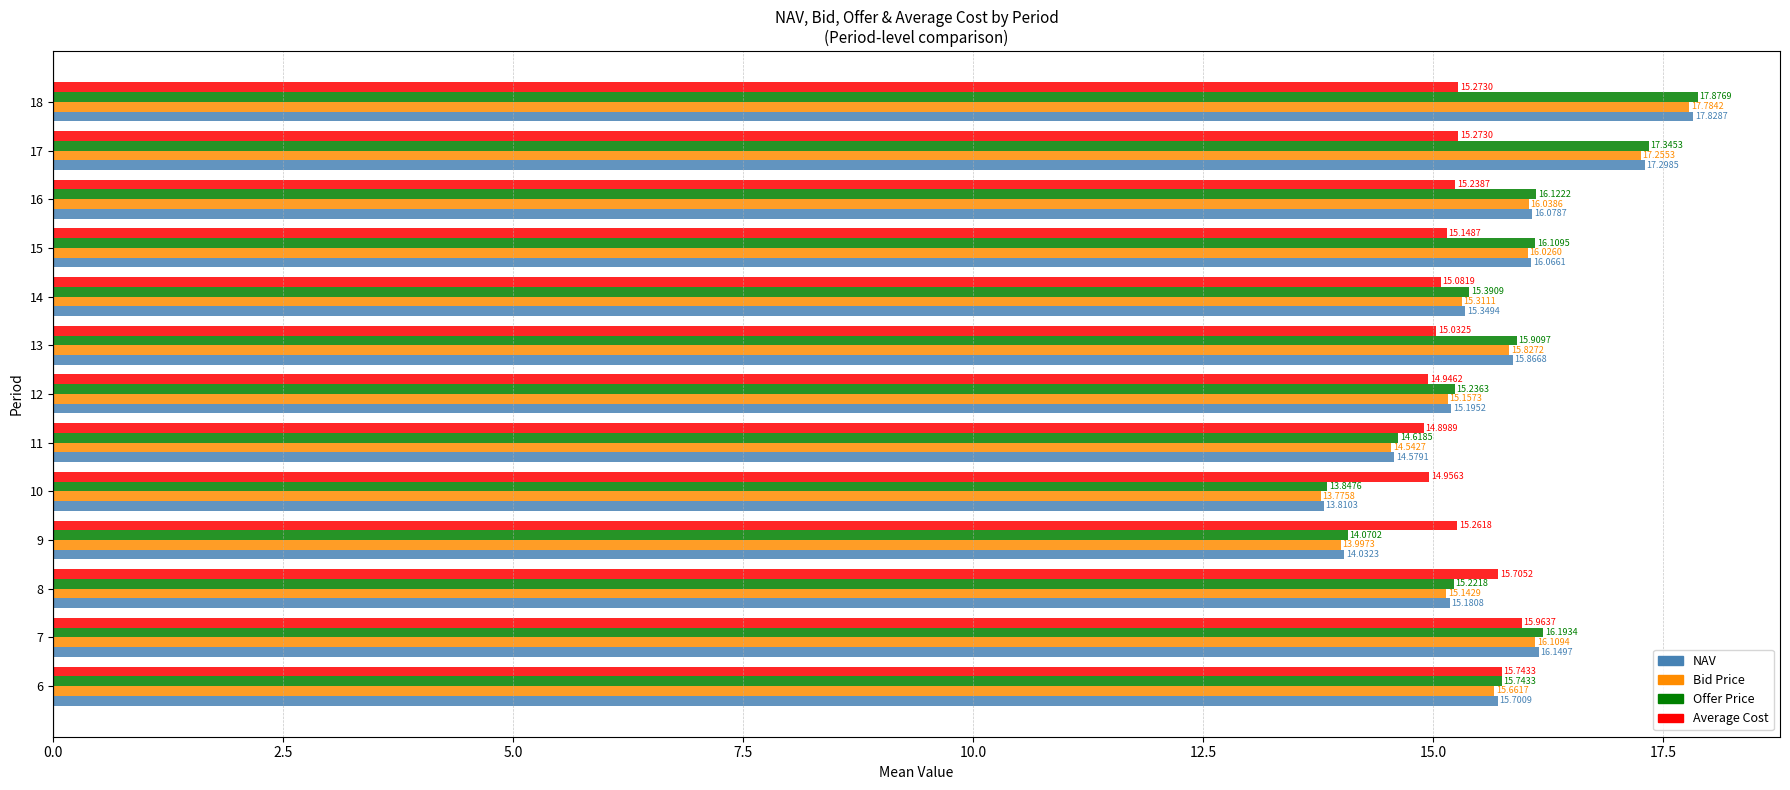

What is the sum of all Average Cost values?

198.5